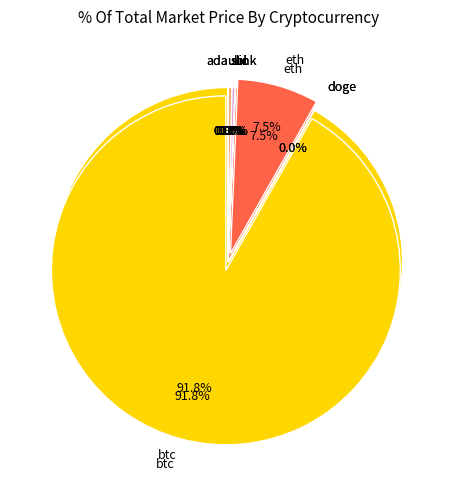

To the nearest percent, what is the difference between the eth and sol slice percentages?

7%